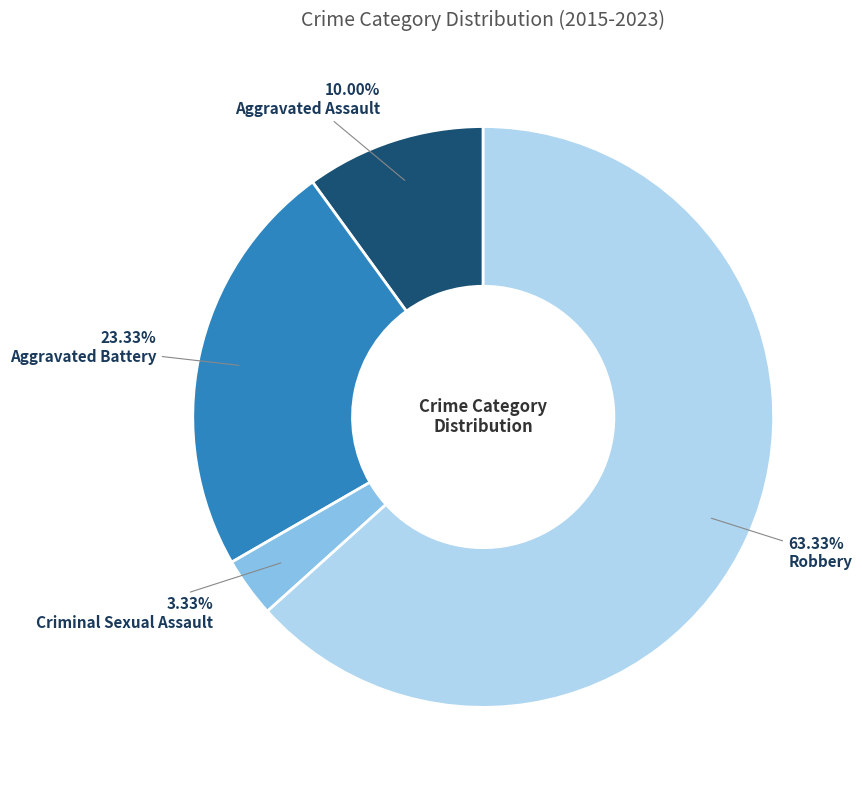

Does any single category account for the majority?

Yes